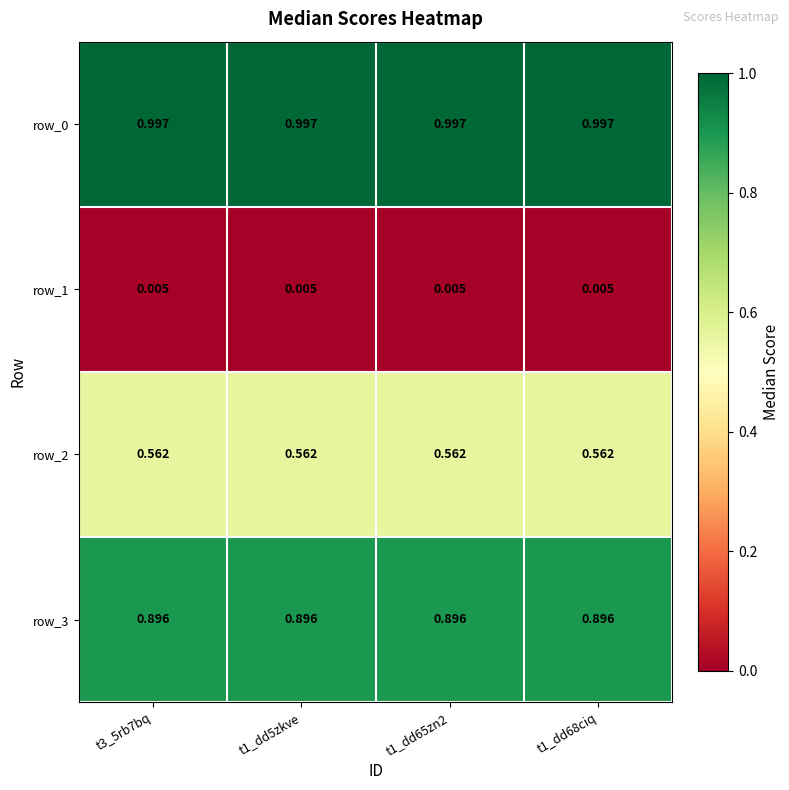

What is the difference between the highest and lowest values at t1_dd65zn2?

1.0